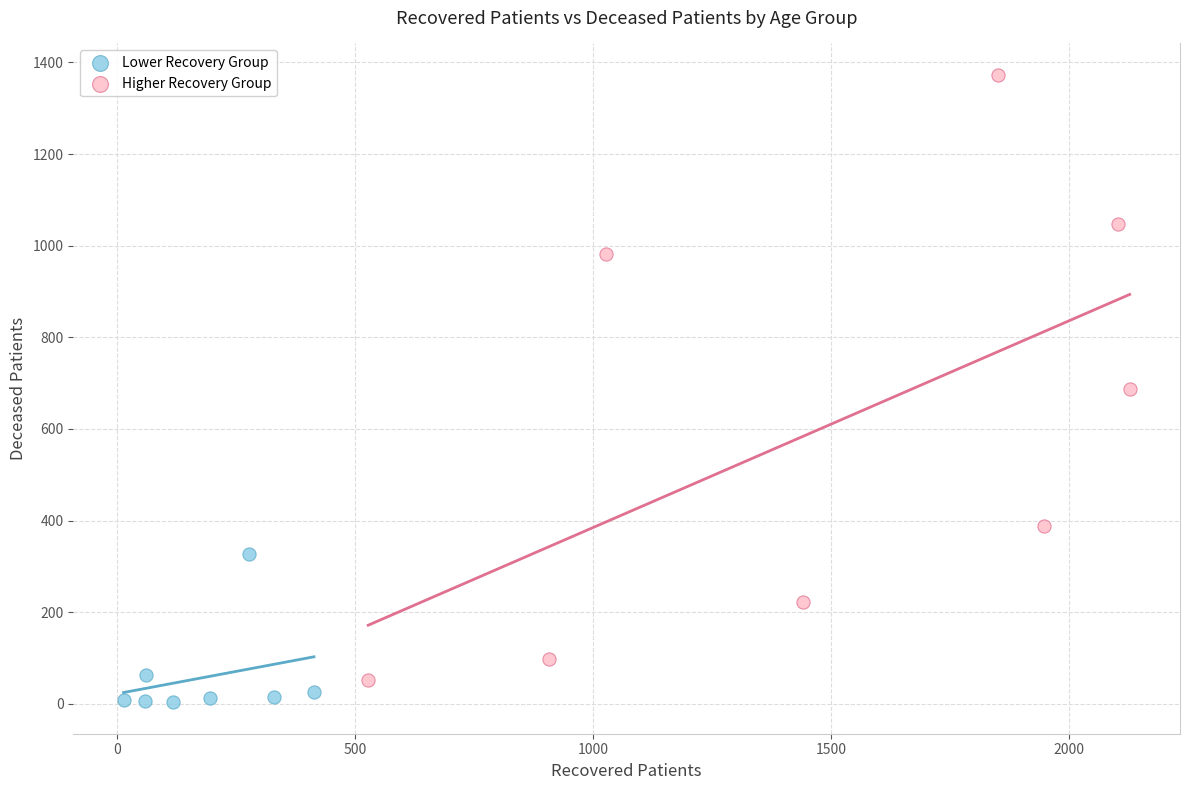

What are all the series names shown in the legend?

Lower Recovery Group, Higher Recovery Group